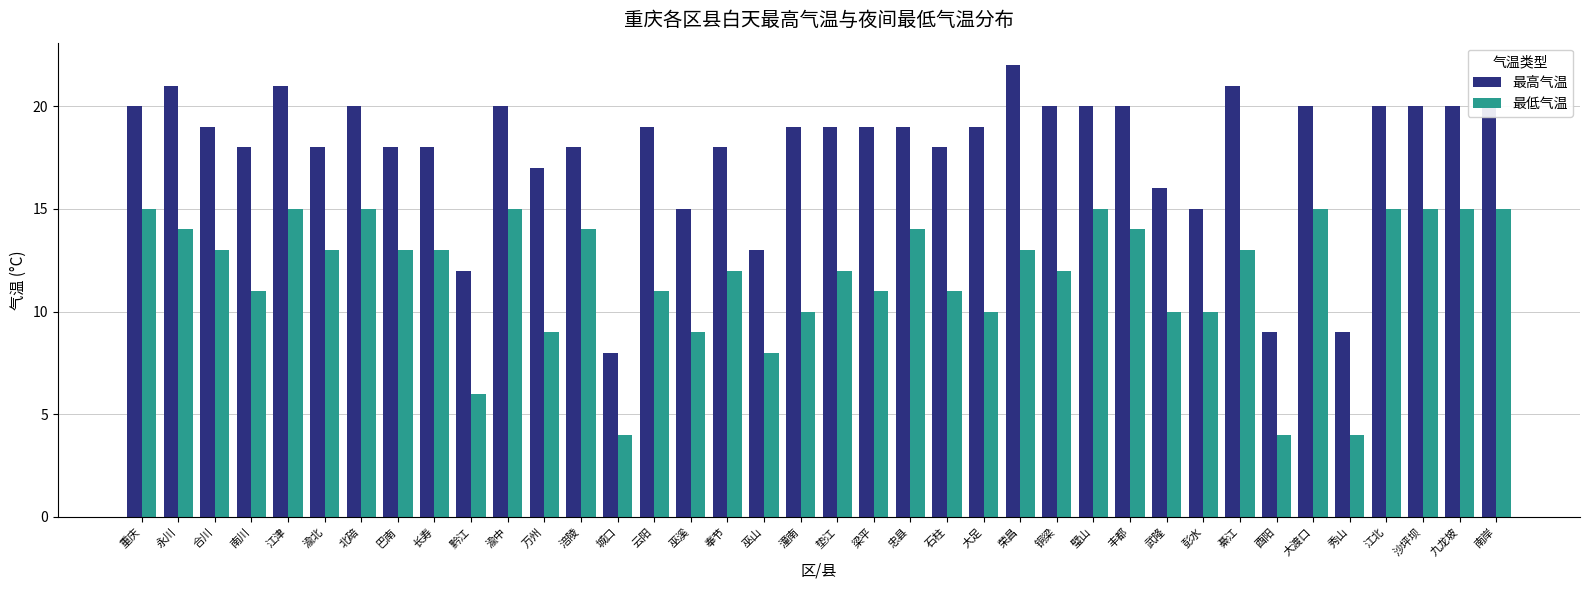

What is the difference between the 最高气温 values at 大足 and 江津?

2